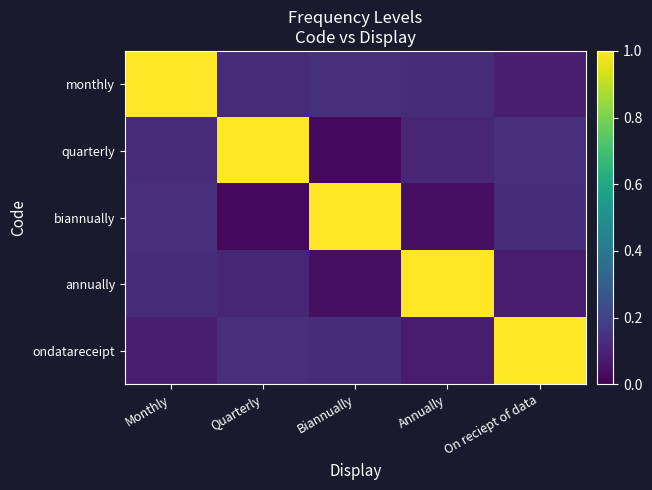

Reading right to left, list all the values displayed in this chart.

monthly: On reciept of data=0.1	Annually=0.1	Biannually=0.1	Quarterly=0.1	Monthly=1.0
quarterly: On reciept of data=0.1	Annually=0.1	Biannually=0.0	Quarterly=1.0	Monthly=0.1
biannually: On reciept of data=0.1	Annually=0.0	Biannually=1.0	Quarterly=0.0	Monthly=0.1
annually: On reciept of data=0.1	Annually=1.0	Biannually=0.0	Quarterly=0.1	Monthly=0.1
ondatareceipt: On reciept of data=1.0	Annually=0.1	Biannually=0.1	Quarterly=0.1	Monthly=0.1